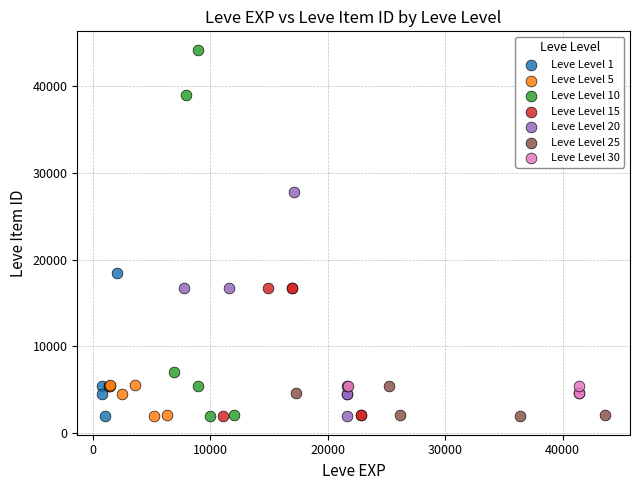

Which series reaches the maximum Y coordinate?

Leve Level 10